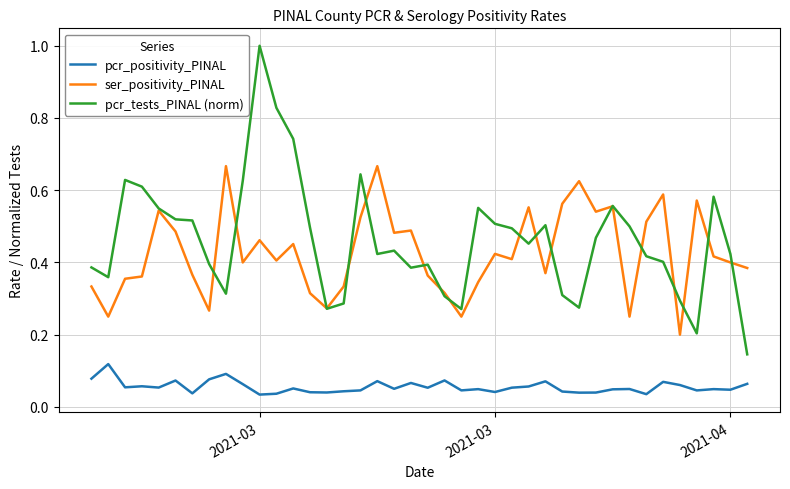

Rank the series by their maximum value, from lowest to highest.

pcr_positivity_PINAL, ser_positivity_PINAL, pcr_tests_PINAL (norm)